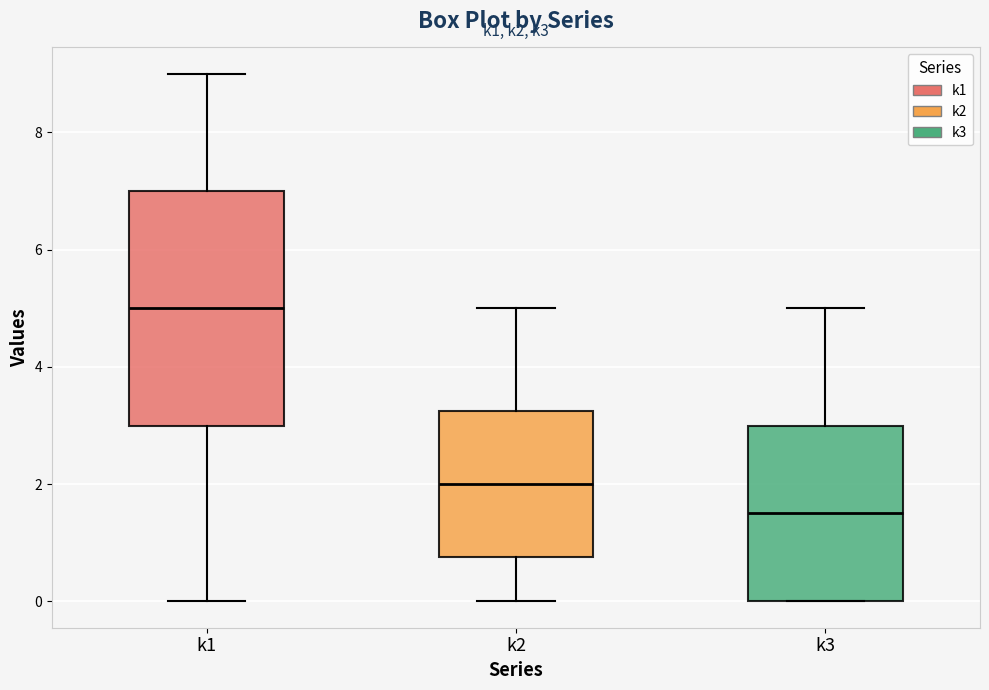

Reading left to right, transcribe this box plot: for each box, give where its median line is, the range the box spans, and where its two whiskers end, as read against the y-axis. The values are not printed on the chart, so give them approximately, as read against the axis.

k1: median 5.0, box 3.0 to 7.0, whiskers 0.0 to 9.0
k2: median 2.0, box 0.8 to 3.2, whiskers 0.0 to 5.0
k3: median 1.6, box 0.0 to 3.0, whiskers 0.0 to 5.0